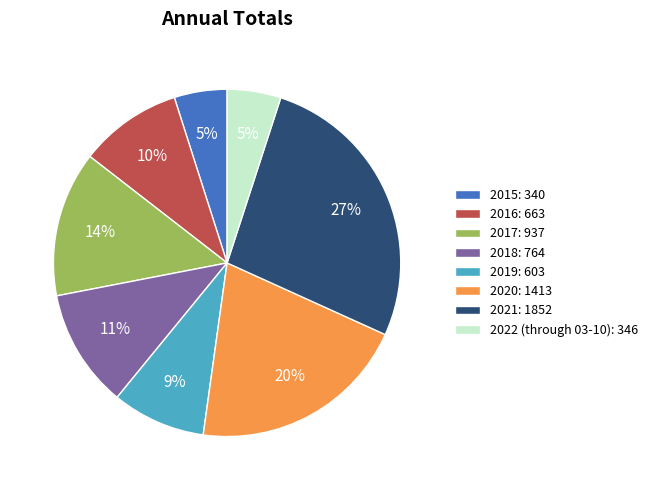

Combined, do 2020: 1413 and 2015: 340 account for over 50%?

No